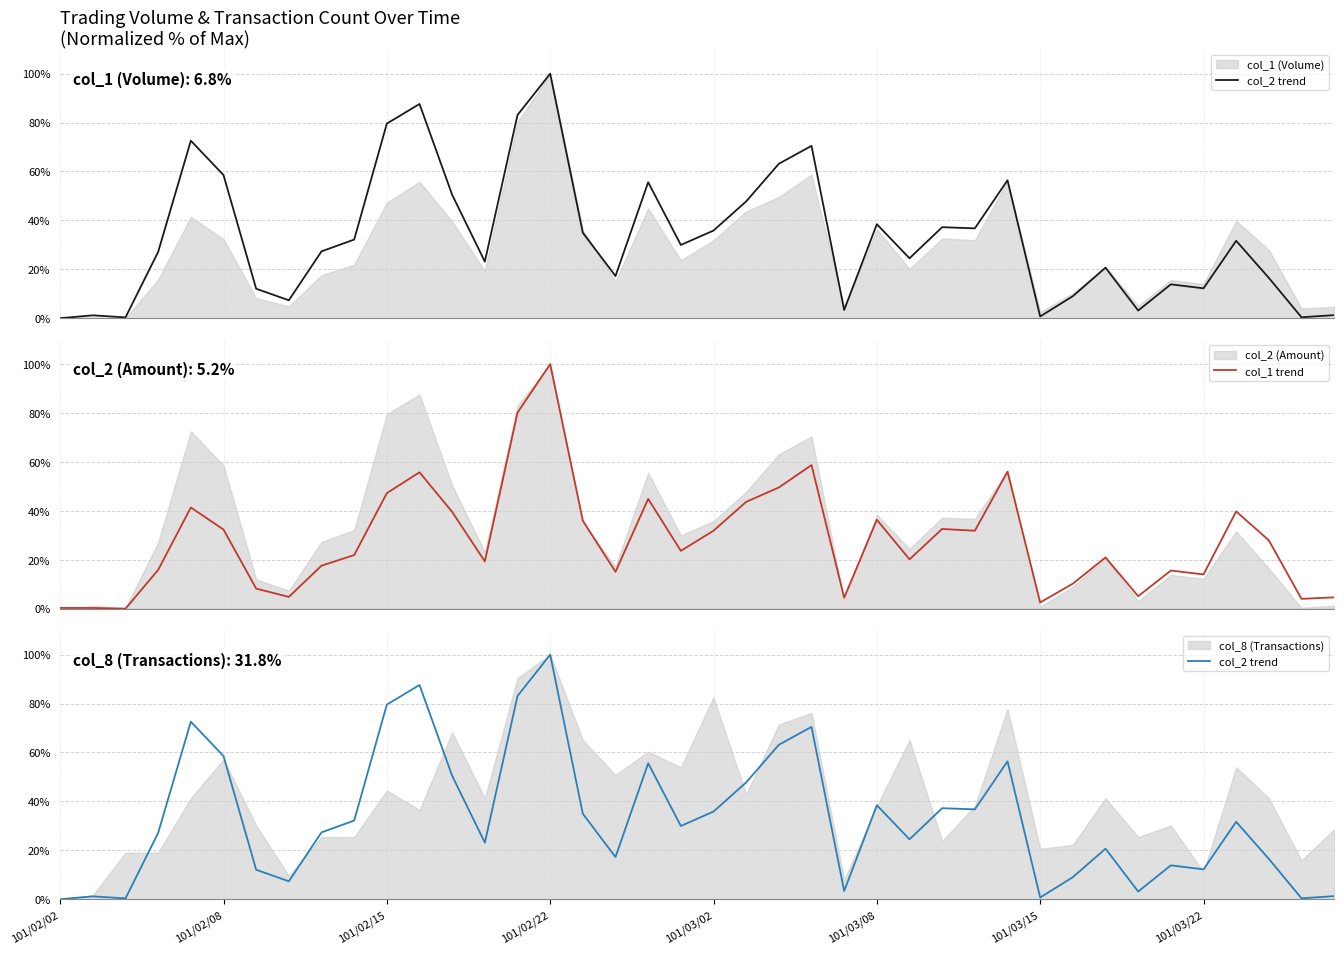

Does the chart have visible grid lines?

Yes